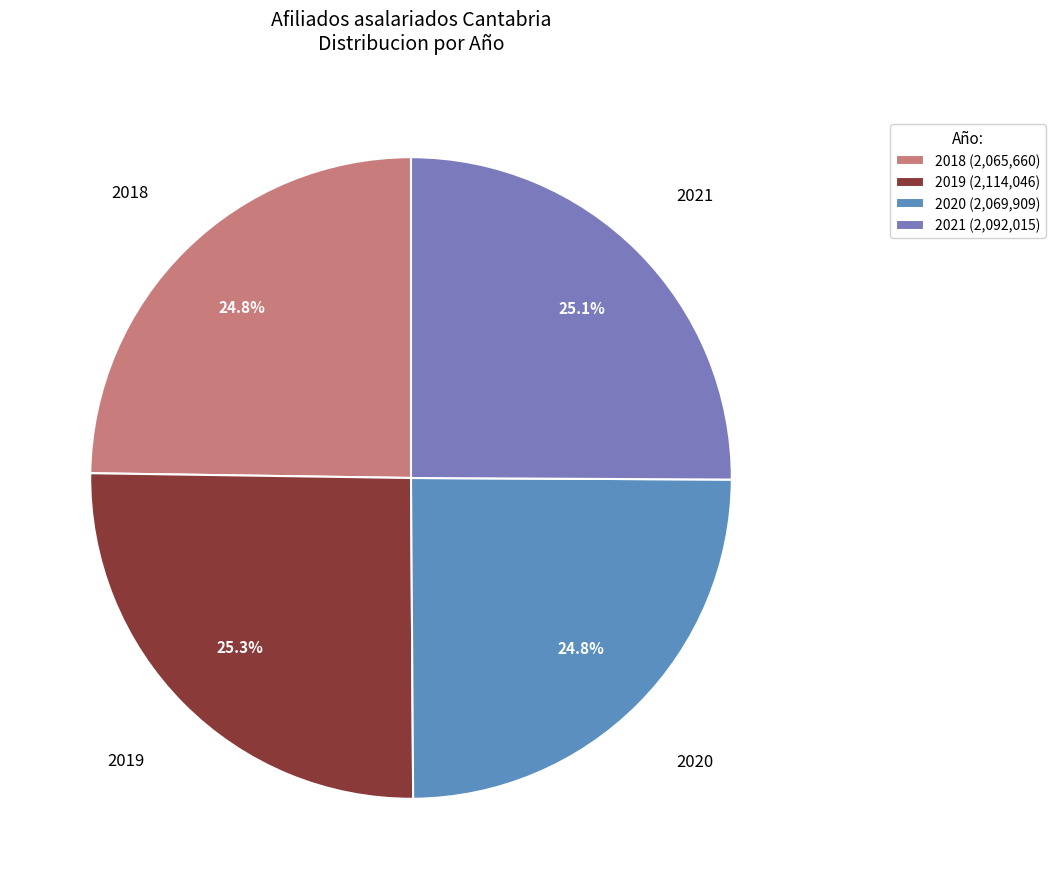

Count the number of slices in the pie.

4